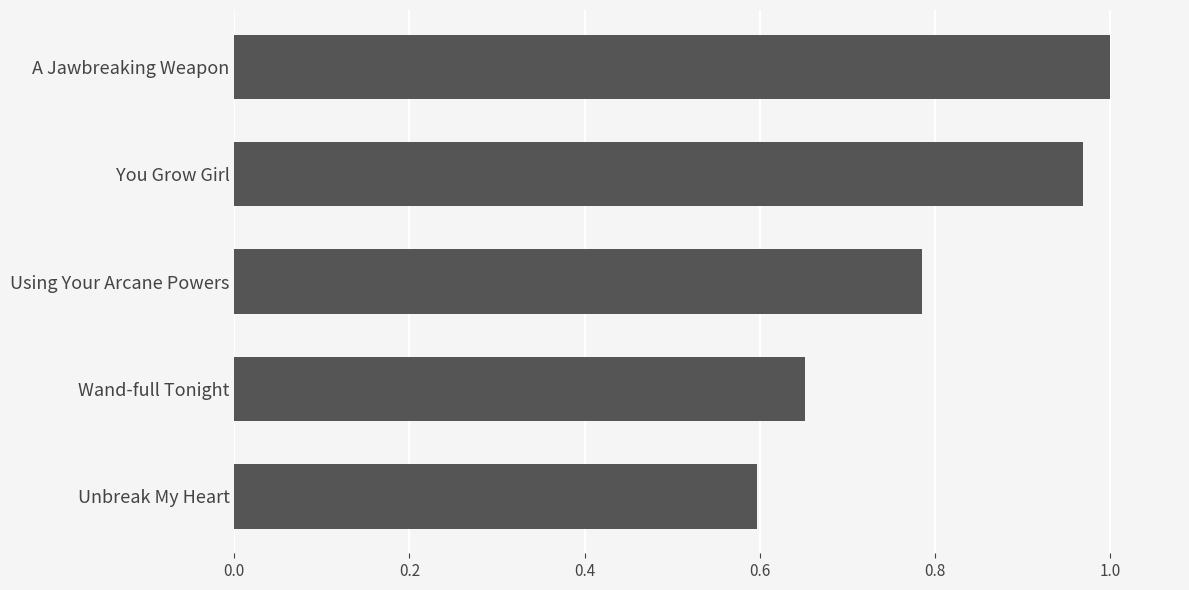

Where is the data nearest to the value 0?

Unbreak My Heart